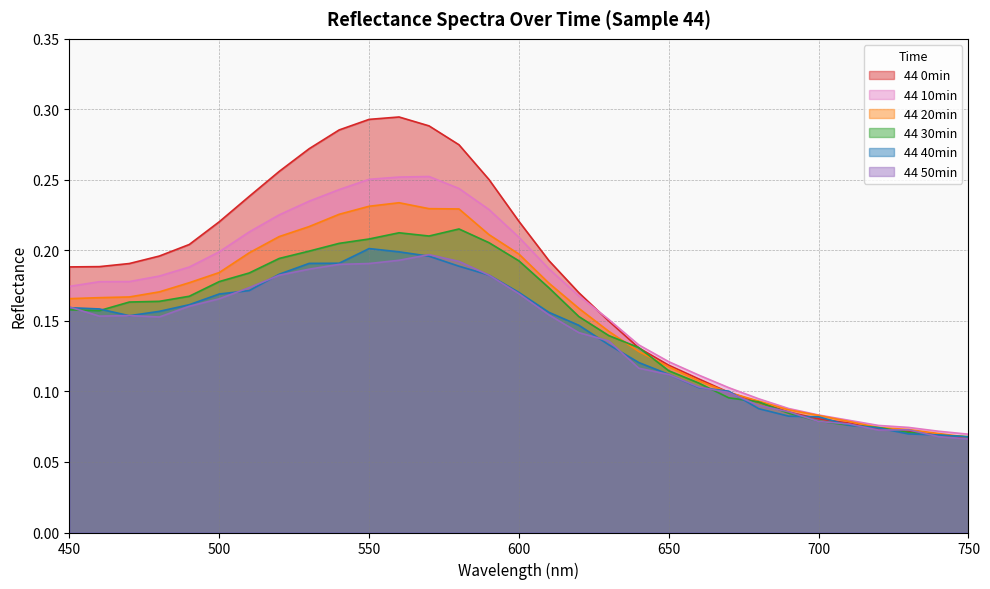

How many 44 0min values are between 0 and 1?

31